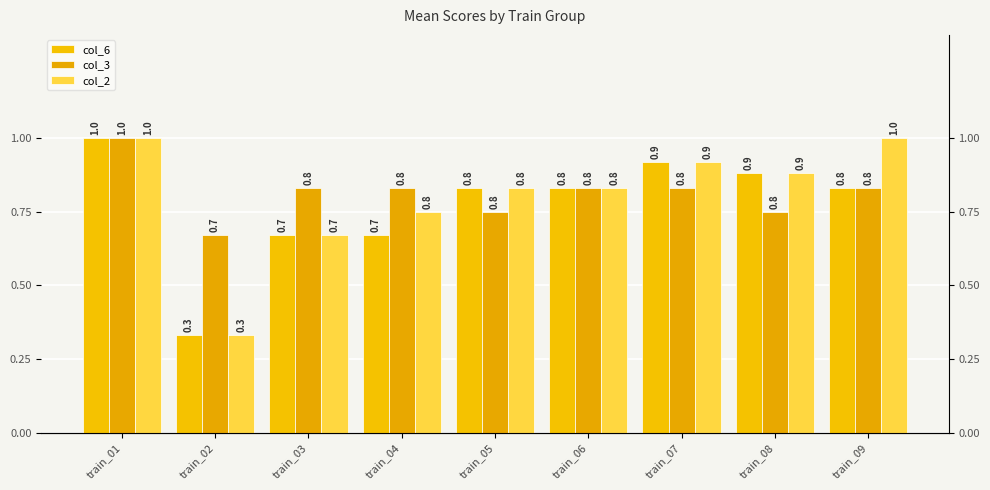

What is the spread (max minus min) of values at train_02?

0.3